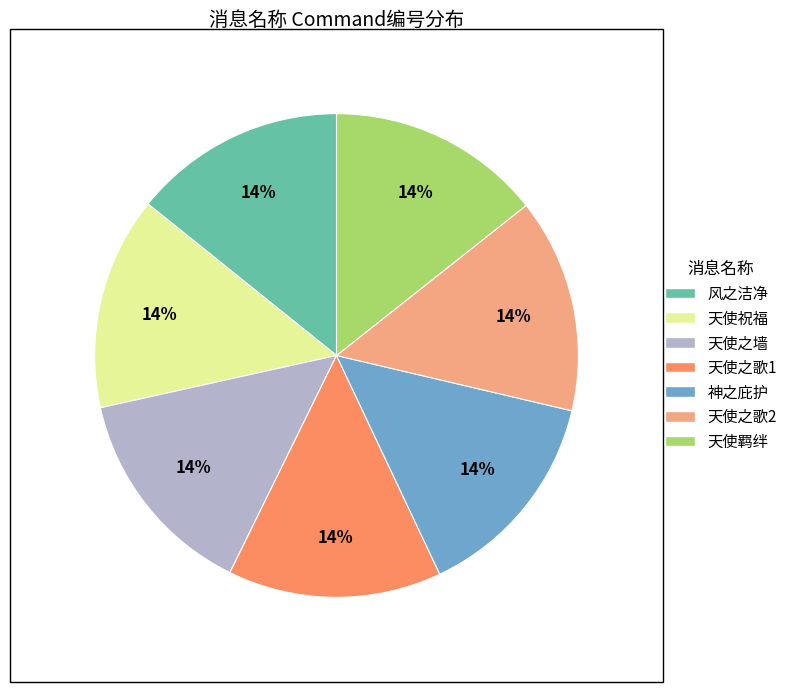

To the nearest percent, what portion does 天使之歌2 represent?

14%